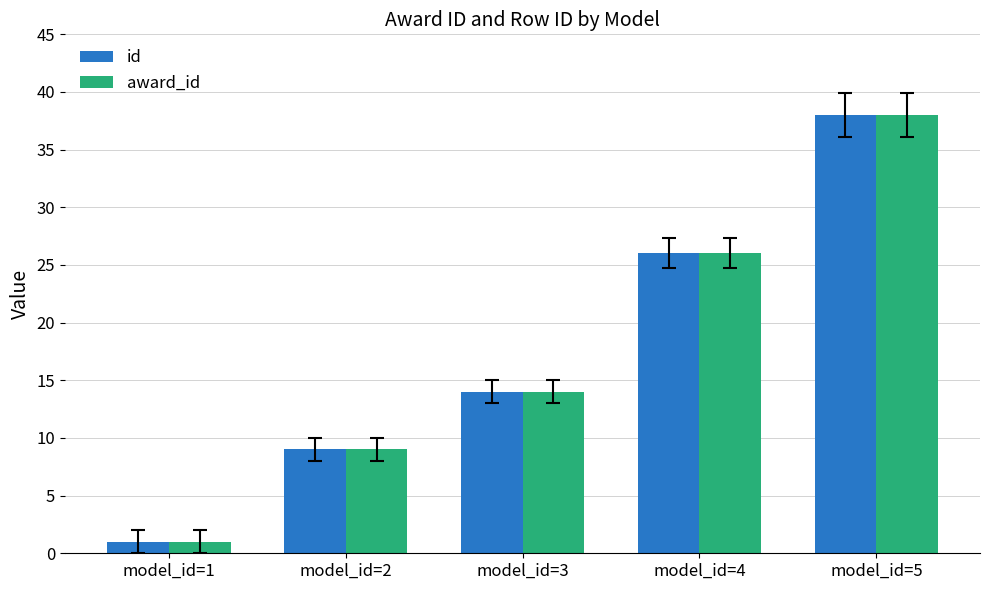

Reading left to right, extract all data points from this chart.

id: 1	9	14	26	38
award_id: 1	9	14	26	38